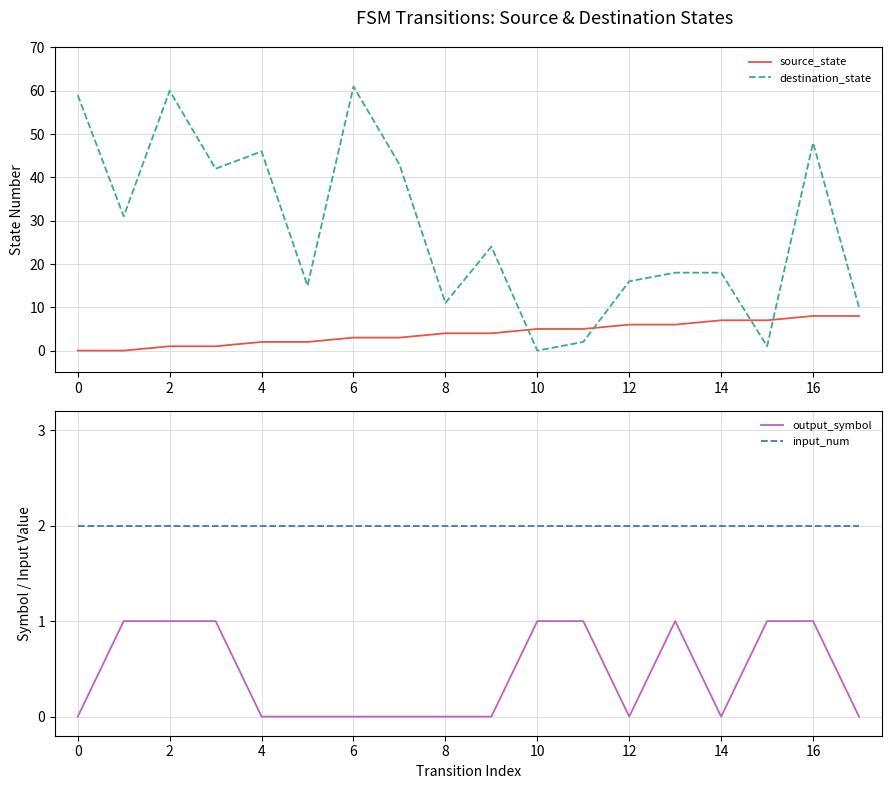

How many lines are shown in the chart?

4